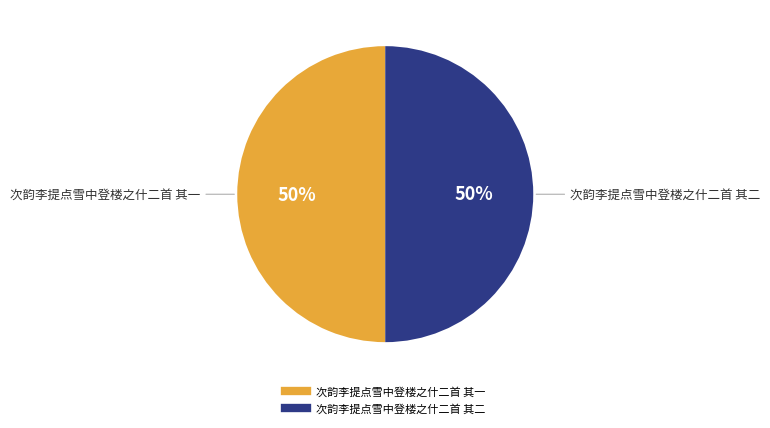

The 次韵李提点雪中登楼之什二首 其二 slice represents 36% of the pie. True or false?

False